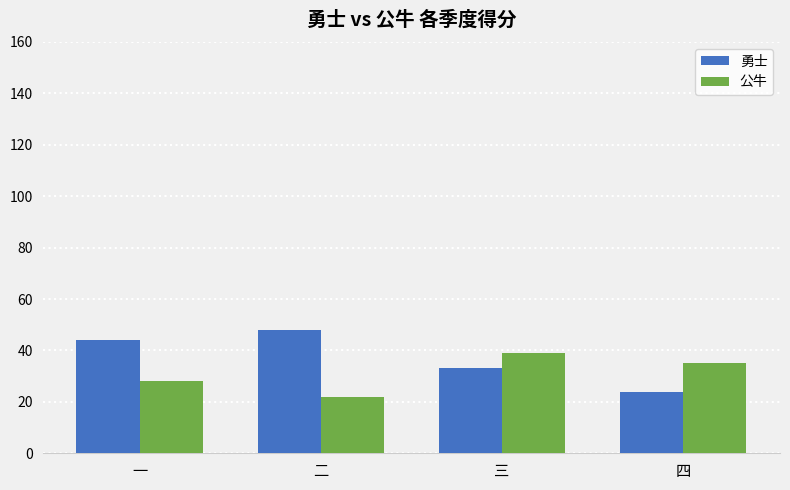

Does the chart contain stacked bars?

No